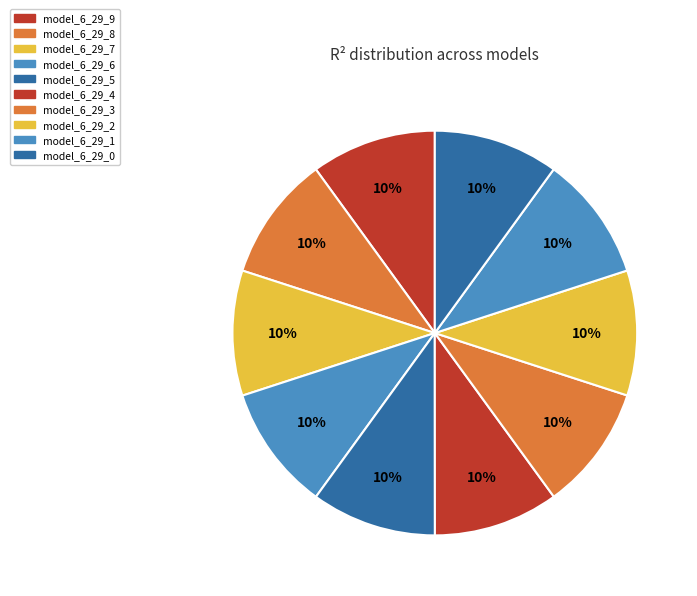

Which slice is the largest?

model_6_29_9